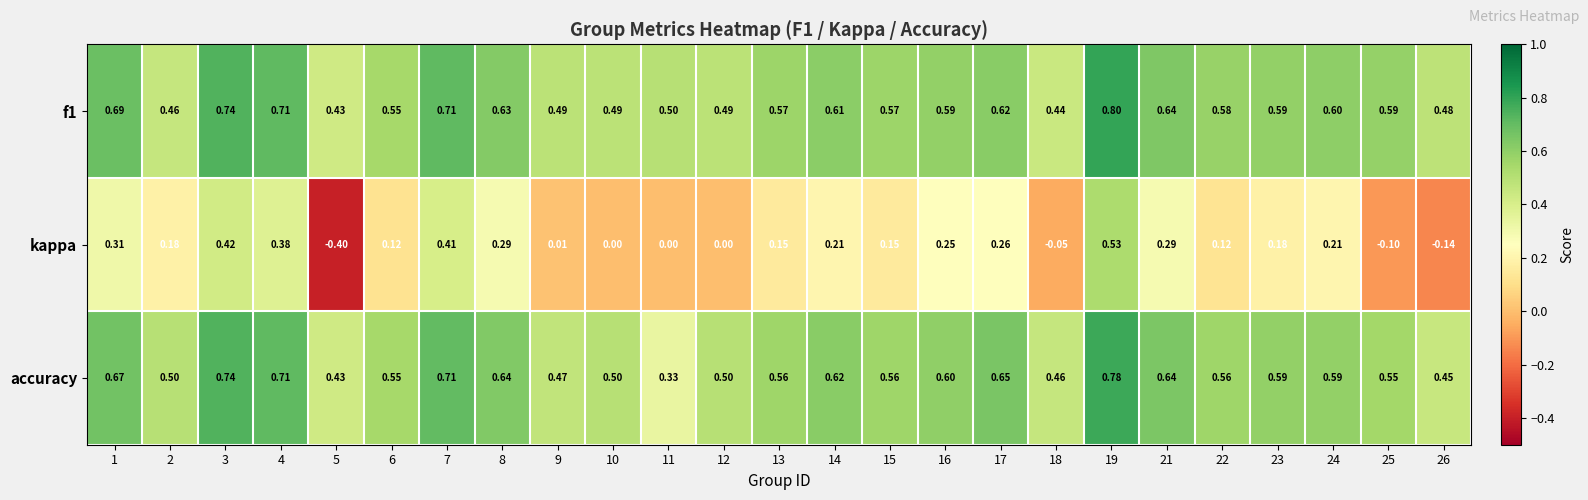

Is the value of accuracy at 5 greater than the value of kappa at 16?

Yes